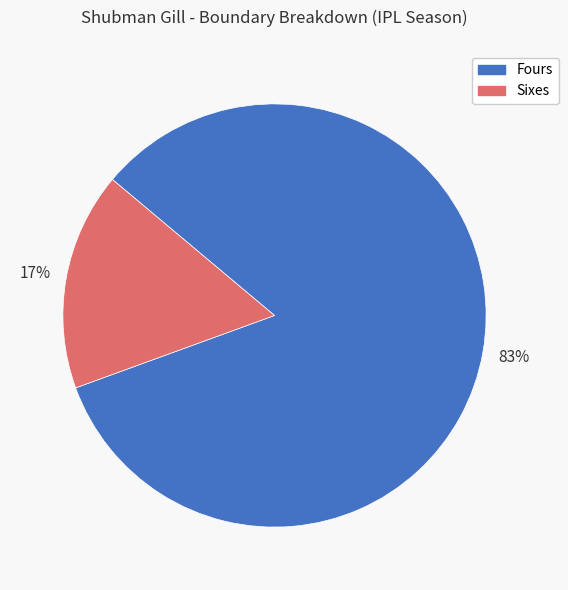

Is there any slice that represents more than half of the pie?

Yes